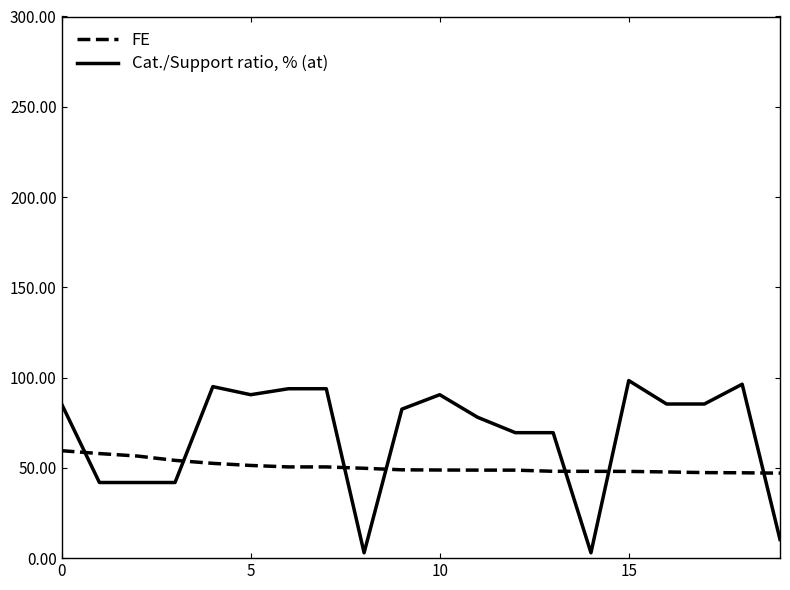

True or false: FE and Cat./Support ratio, % (at) cross at least once.

True